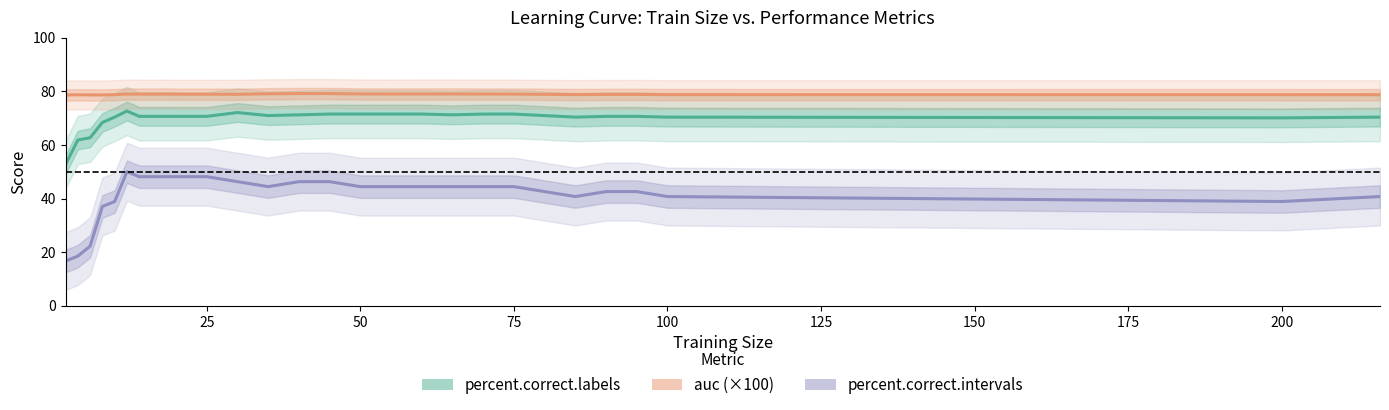

True or false: auc (×100) and percent.correct.intervals cross at least once.

False